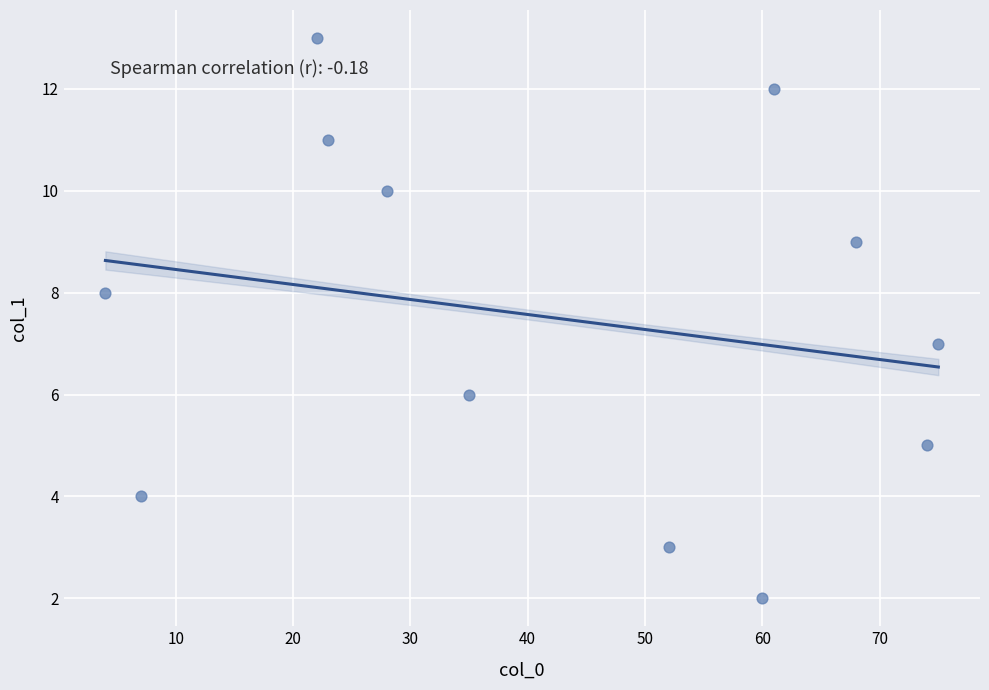

What is the average X value?

42.4